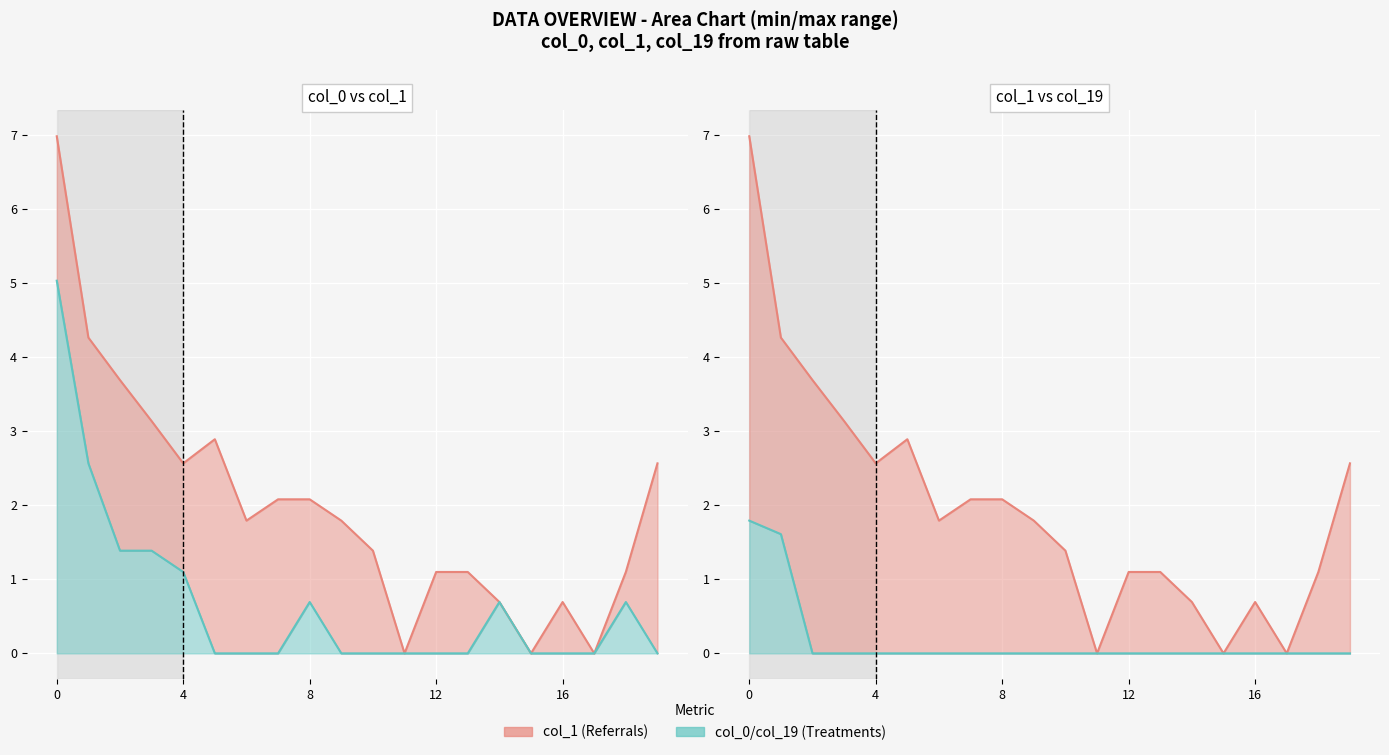

How many categories are shown in the chart?

20